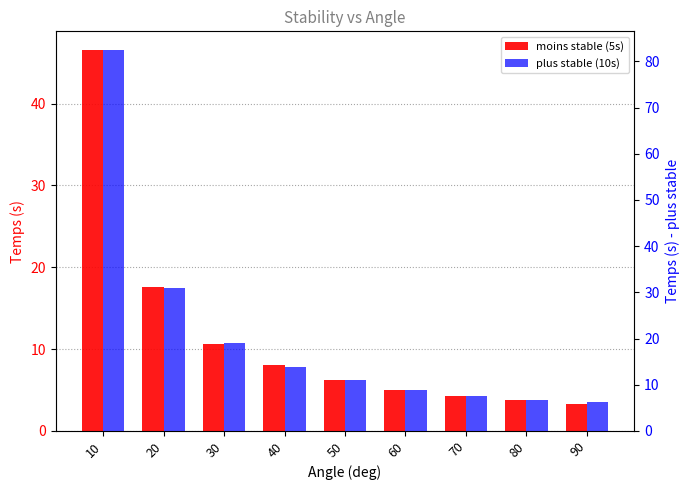

Reading left to right, what are all the values shown in this chart?

moins stable (5s): 46.5	17.6	10.6	8.1	6.2	5.0	4.3	3.7	3.3
plus stable (10s): 82.4	30.8	19.1	13.8	11.0	9.0	7.6	6.7	6.2